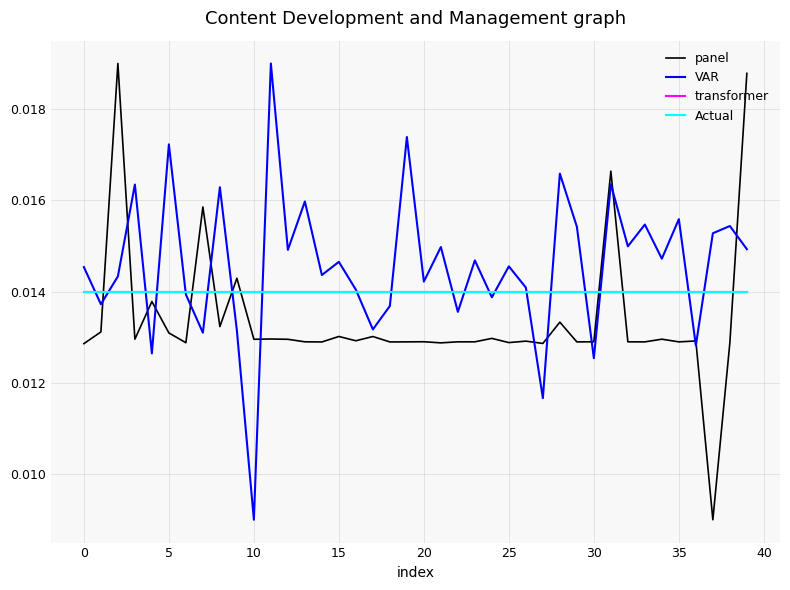

Does the chart display data point markers on the line(s)?

No